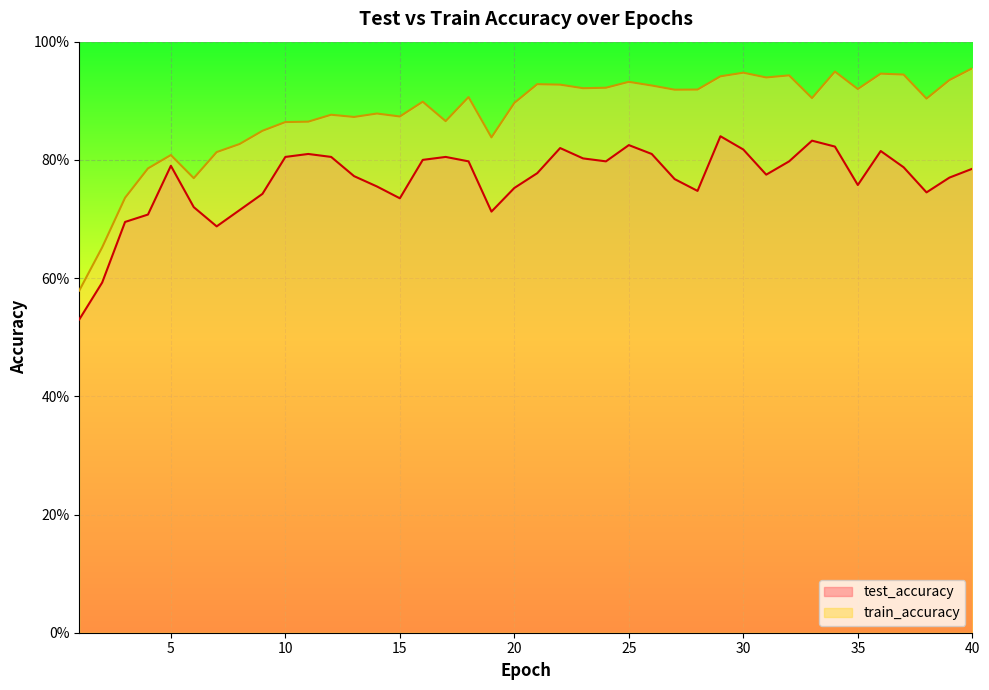

Which series has the widest spread of values?

train_accuracy